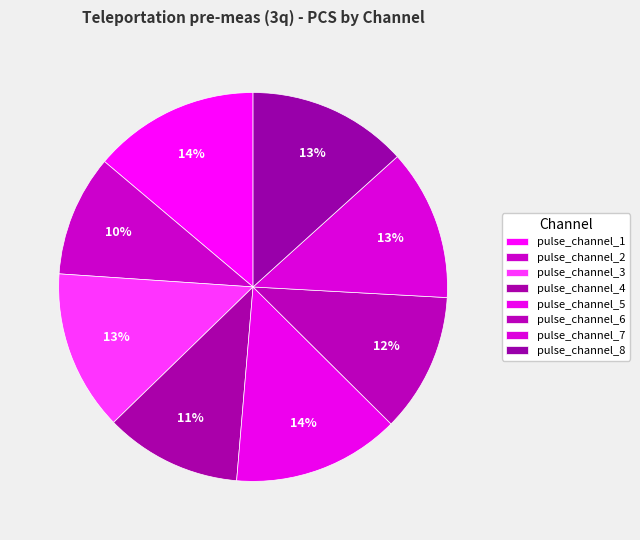

Which has a higher value, pulse_channel_4 or pulse_channel_7?

pulse_channel_7